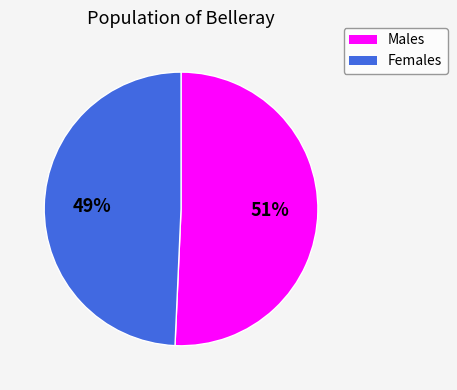

How many segments does this pie chart have?

2